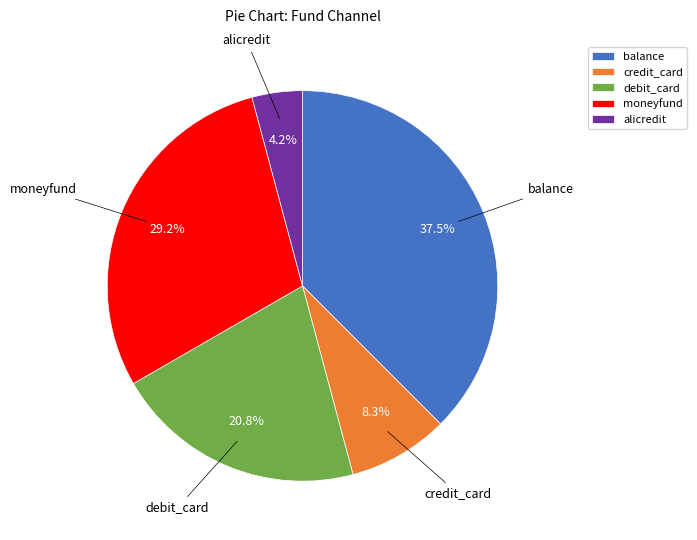

Is there any slice that represents more than half of the pie?

No